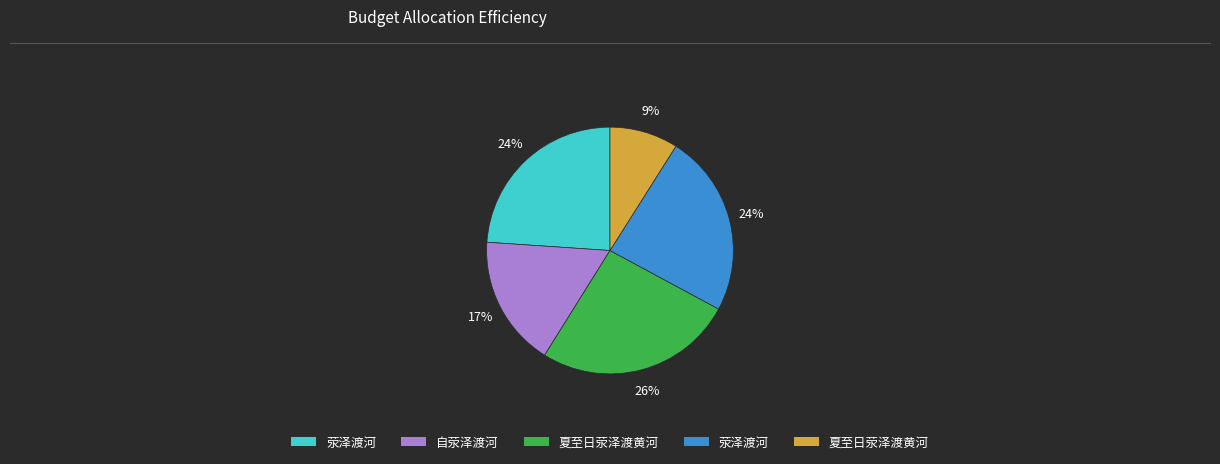

To the nearest percent, what is the average slice percentage?

20%